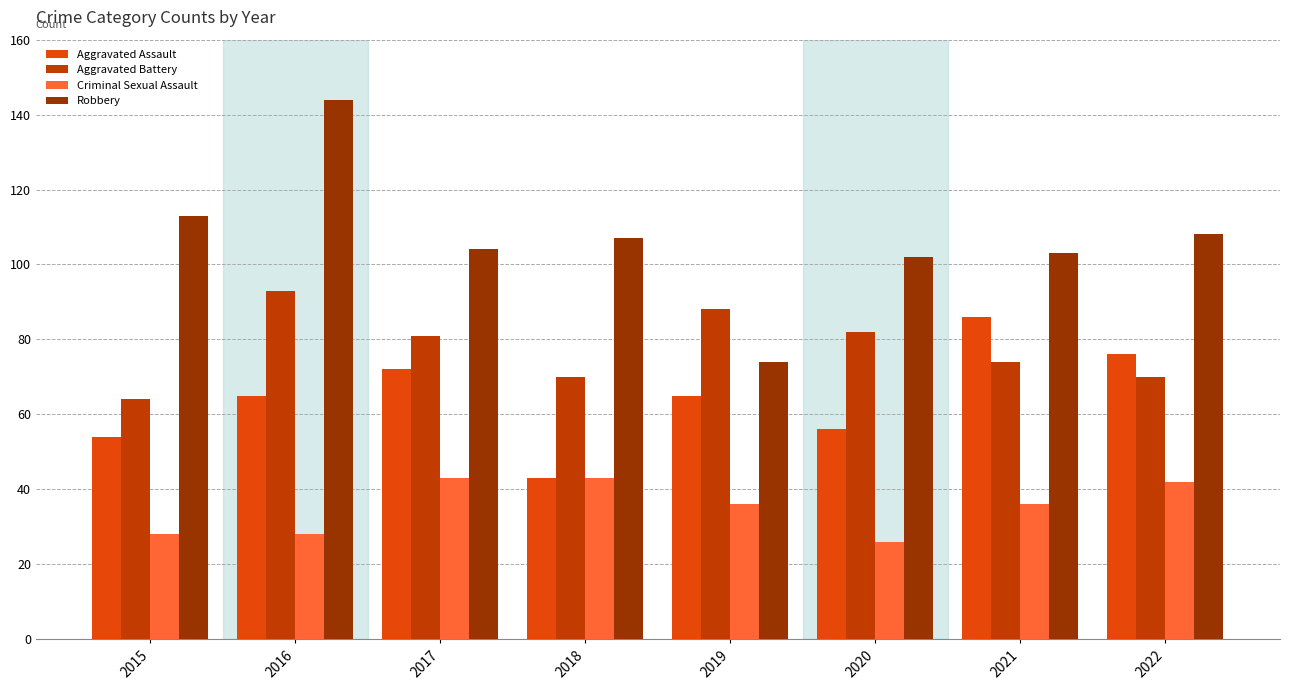

Reading left to right, list all the values displayed in this chart.

Aggravated Assault: 54	65	72	43	65	56	86	76
Aggravated Battery: 64	93	81	70	88	82	74	70
Criminal Sexual Assault: 28	28	43	43	36	26	36	42
Robbery: 113	144	104	107	74	102	103	108